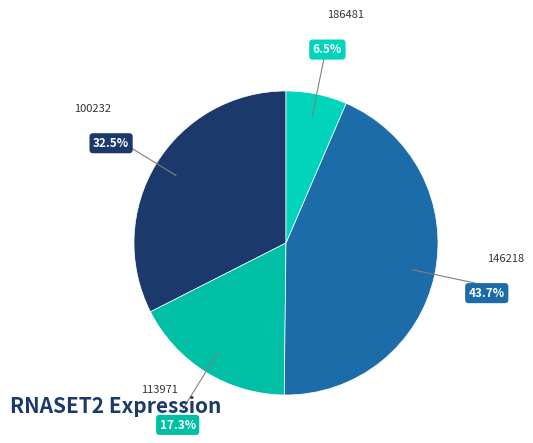

How many slices are in this pie chart?

4